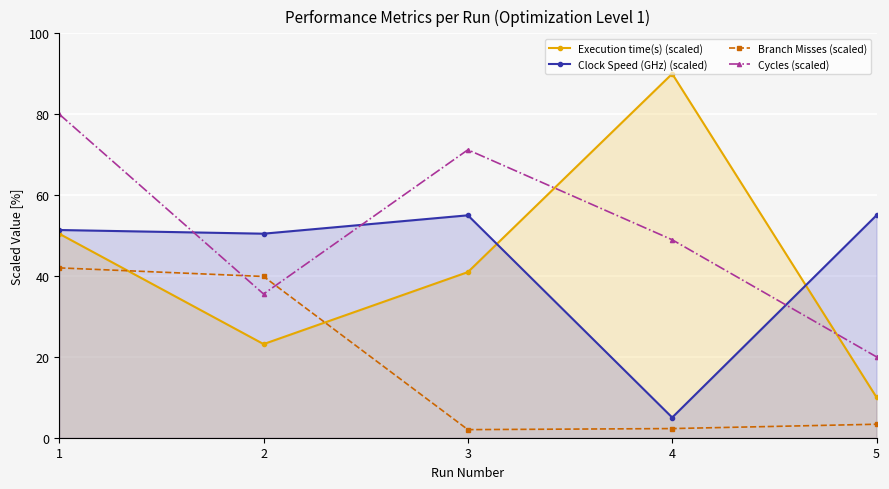

How many values in the Clock Speed (GHz) (scaled) series exceed 51?

3